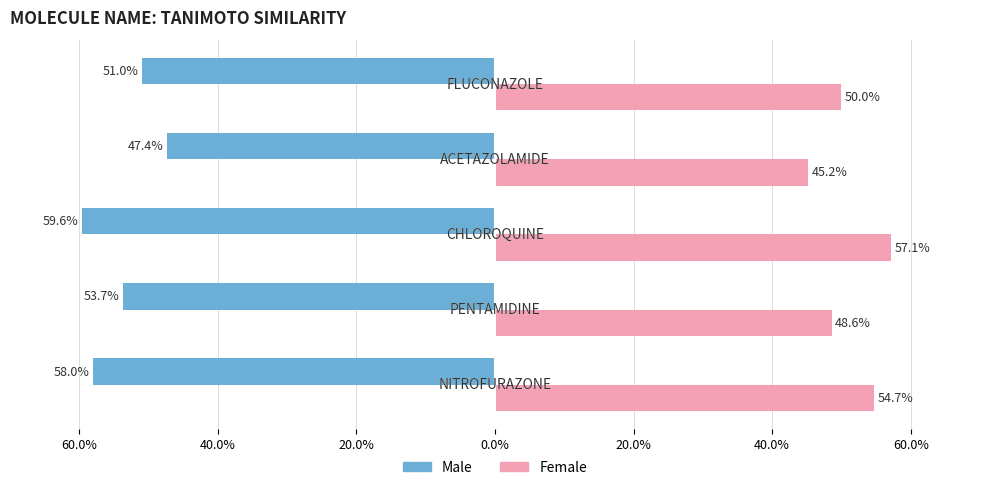

What are all the series names shown in the legend?

Male, Female